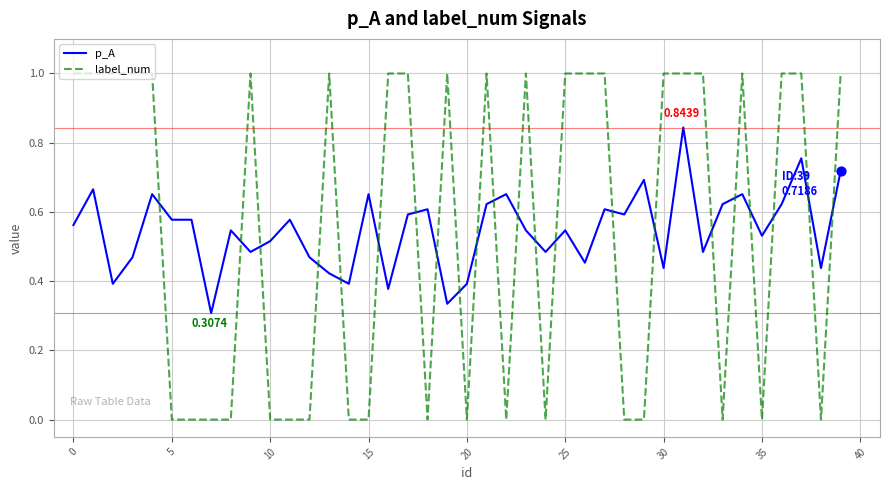

True or false: p_A and label_num cross at least once.

True